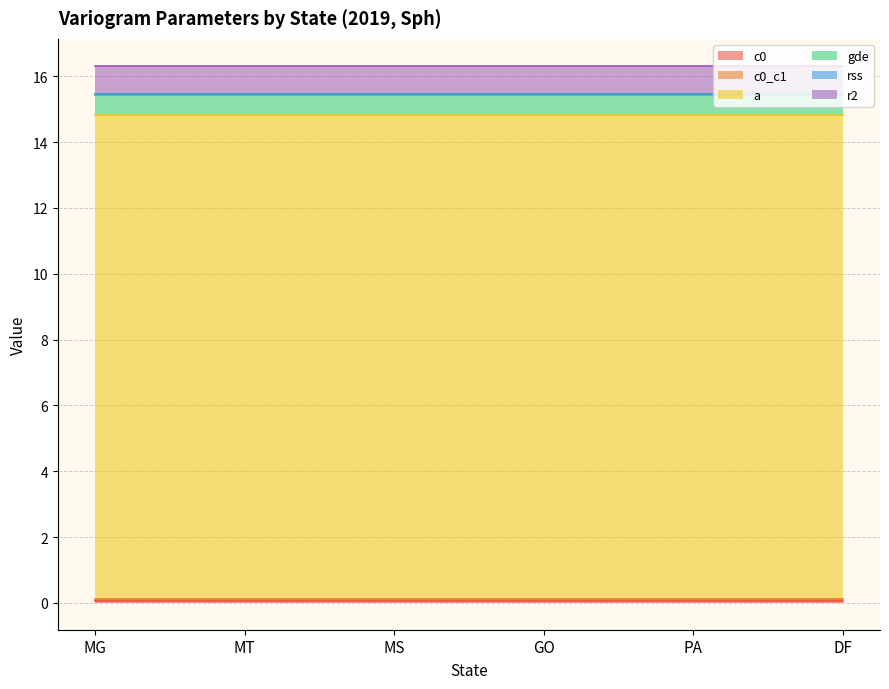

Which category has the lowest value in the gde series?

MG